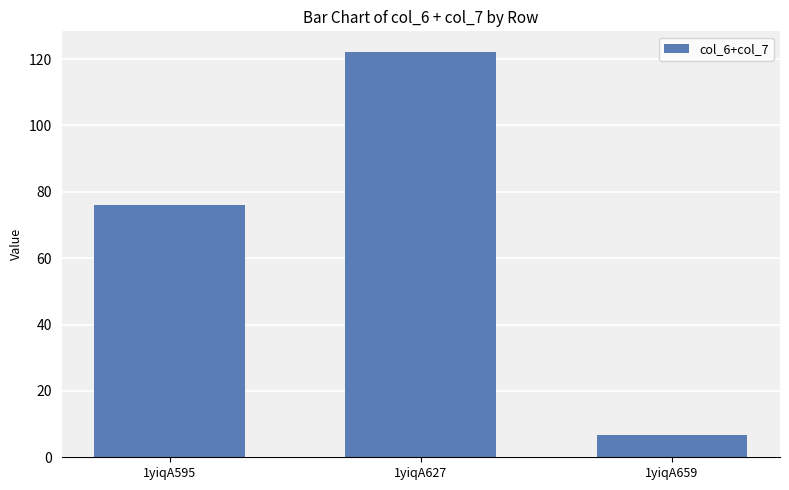

Between 1yiqA627 and 1yiqA595, which is larger?

1yiqA627